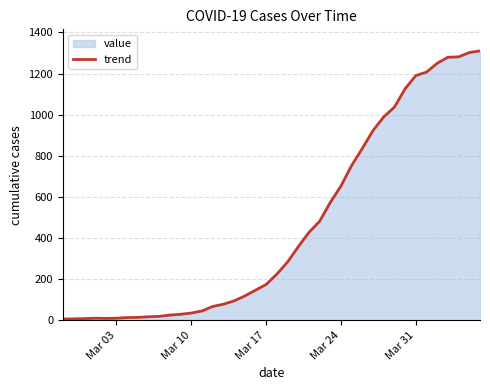

How many interior local valleys (lower than both neighbors) does the data have?

1